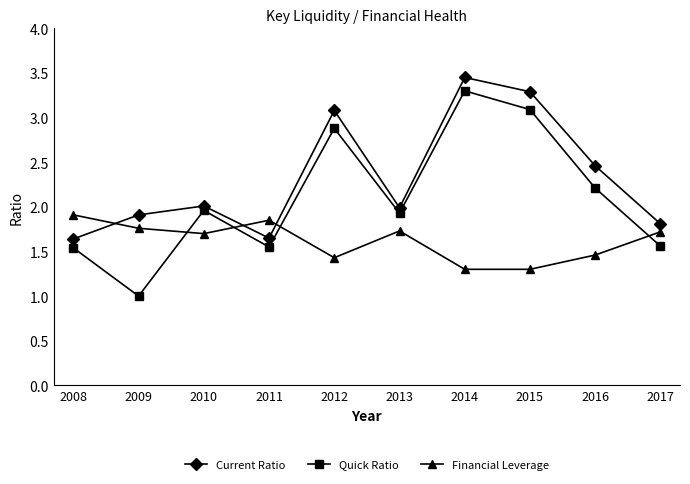

What is the sum of all Financial Leverage values?

16.2